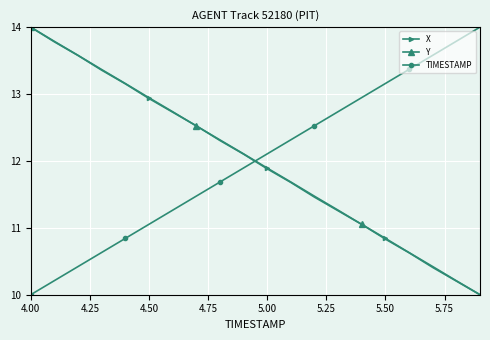

What is the difference between the second highest and minimum values in the Y series?

3.8